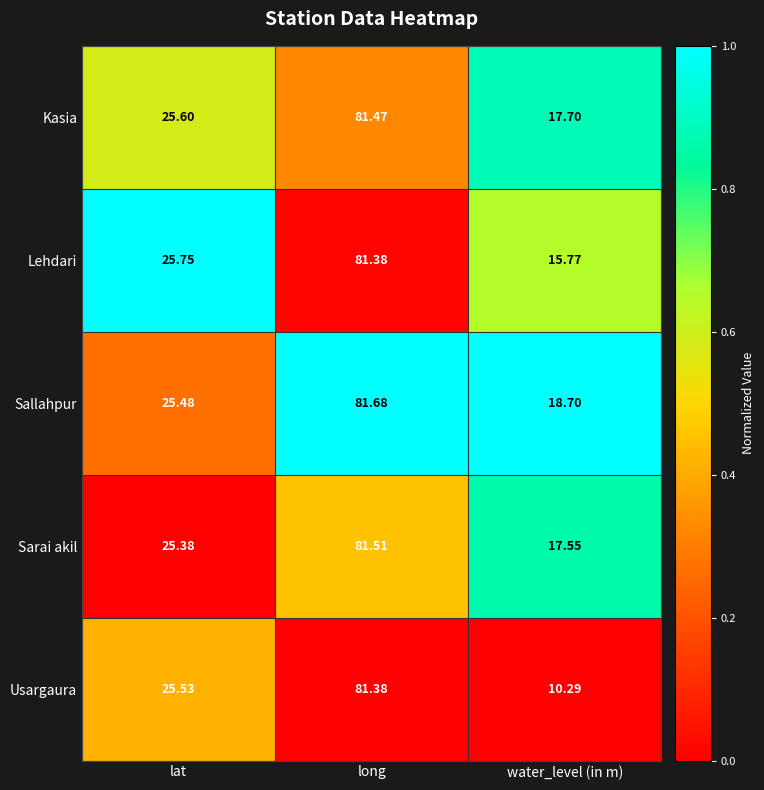

At which label is Usargaura closest to 45?

lat